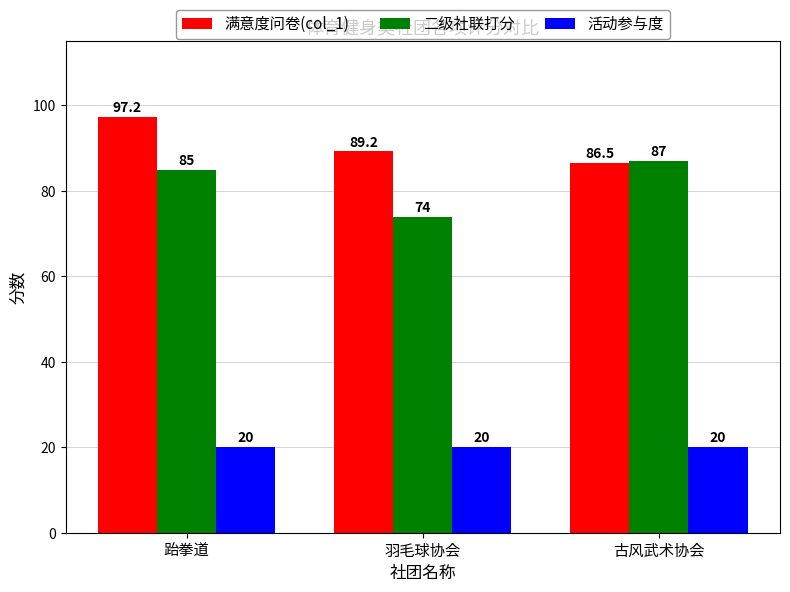

True or false: 满意度问卷(col_1) has a value of 147.5 at 古风武术协会.

False